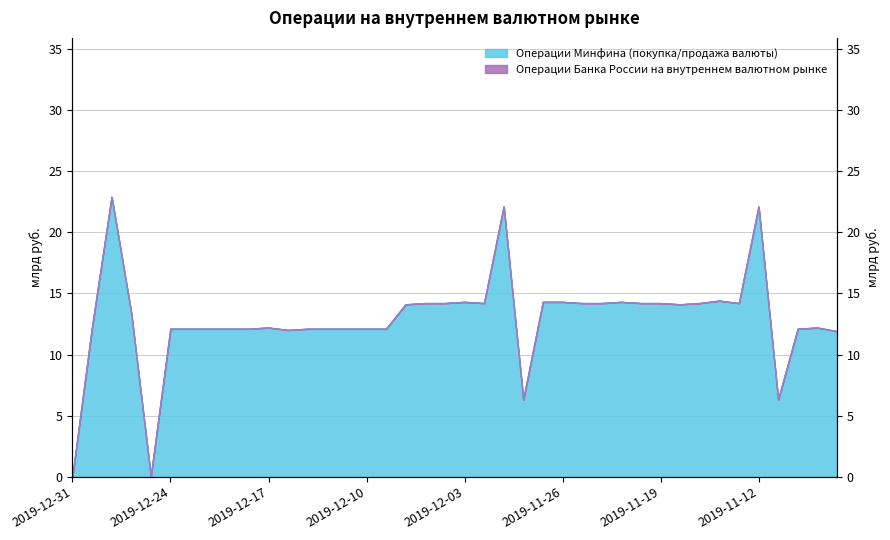

Where is the first local maximum?

2019-12-27